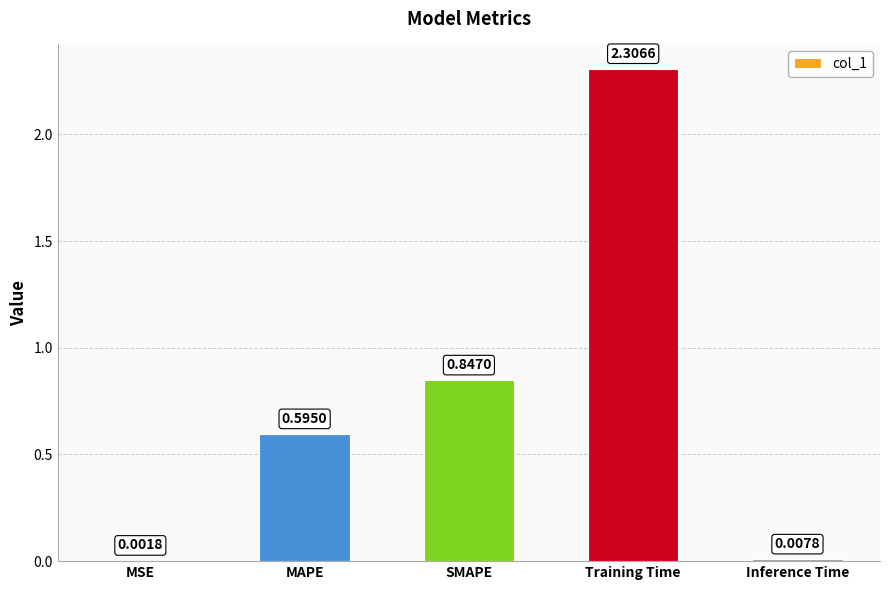

What is the change in value from MSE to MAPE?

+0.6